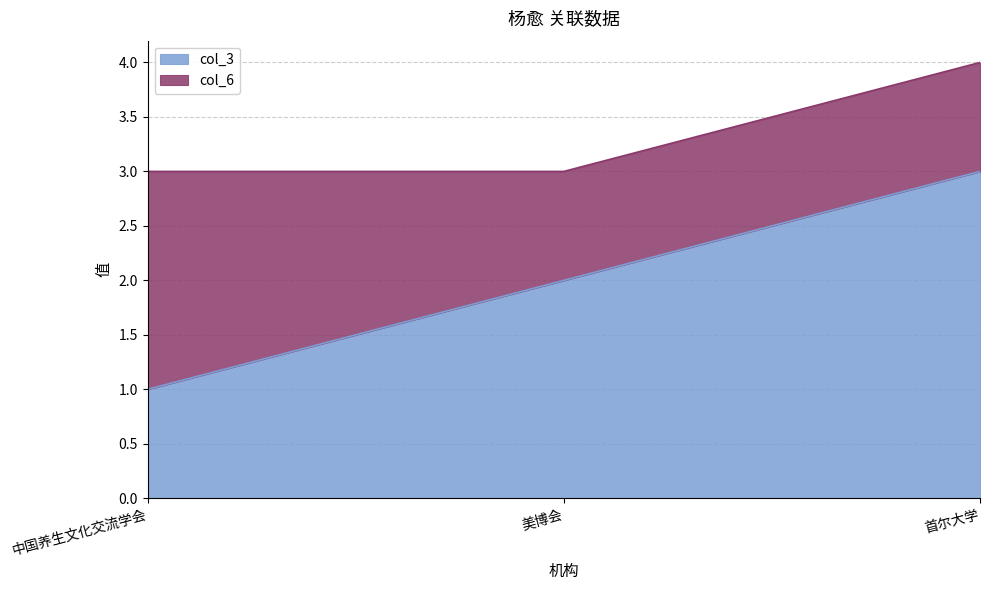

Does the chart display data point markers on the line(s)?

No